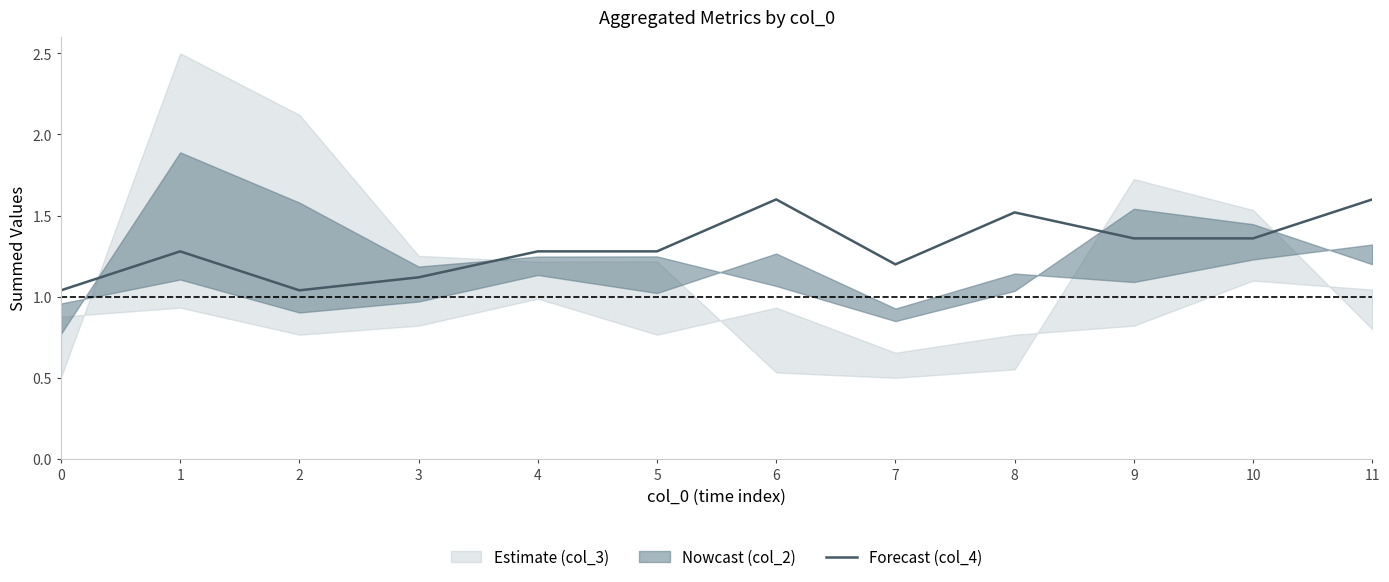

What is the ratio of the value at 4 to the value at 9?

0.9